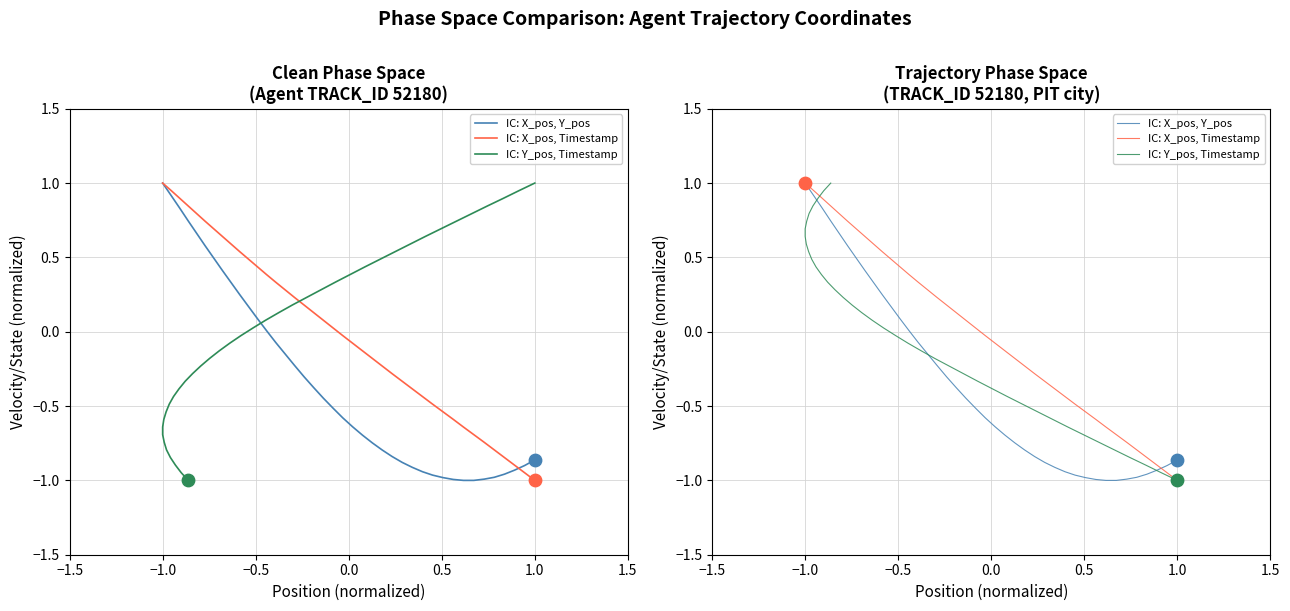

What are all the series names shown in the legend?

IC: X_pos, Y_pos, IC: X_pos, Timestamp, IC: Y_pos, Timestamp